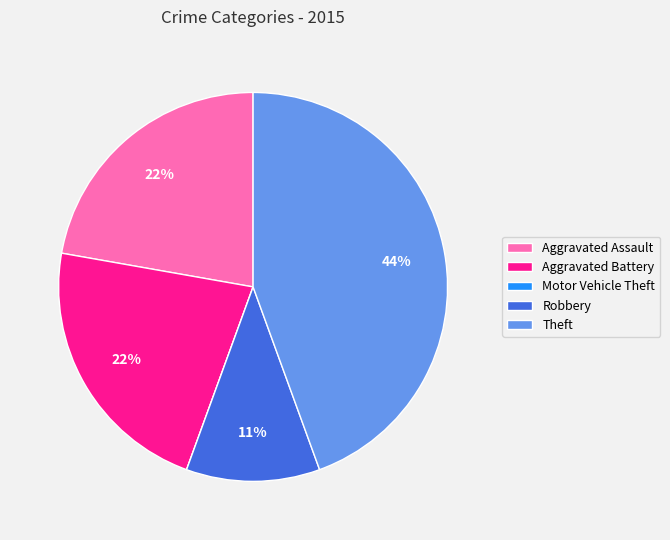

What is the largest slice in the pie chart?

Theft